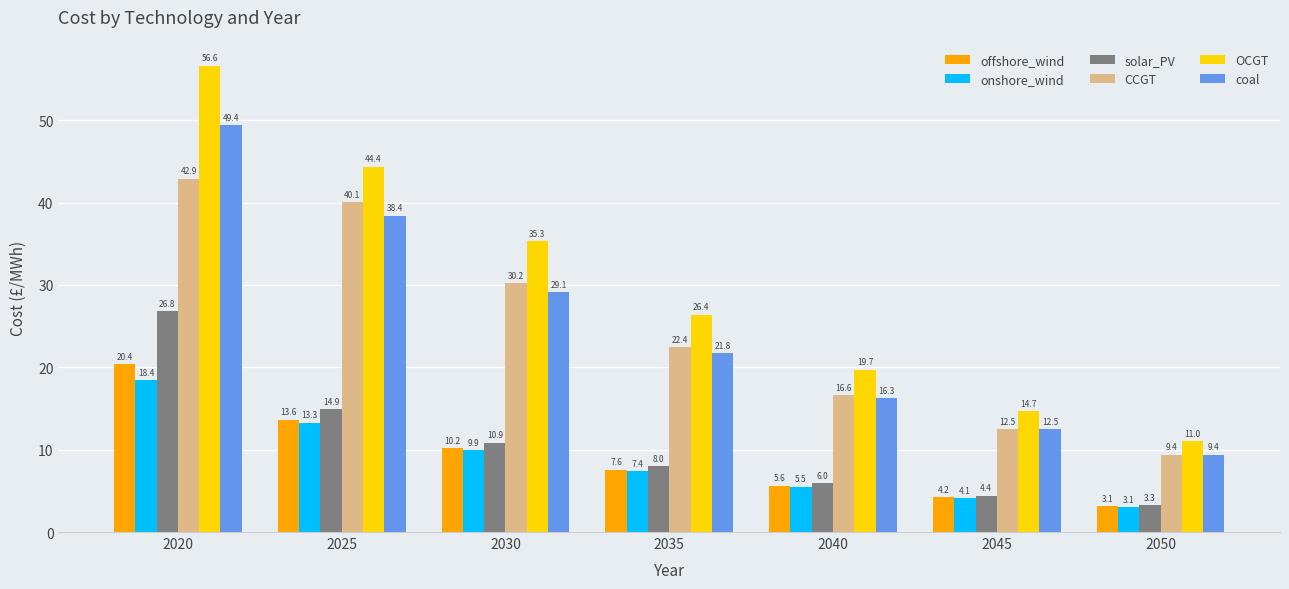

Is the value of CCGT at 2040 greater than the value of solar_PV at 2050?

Yes